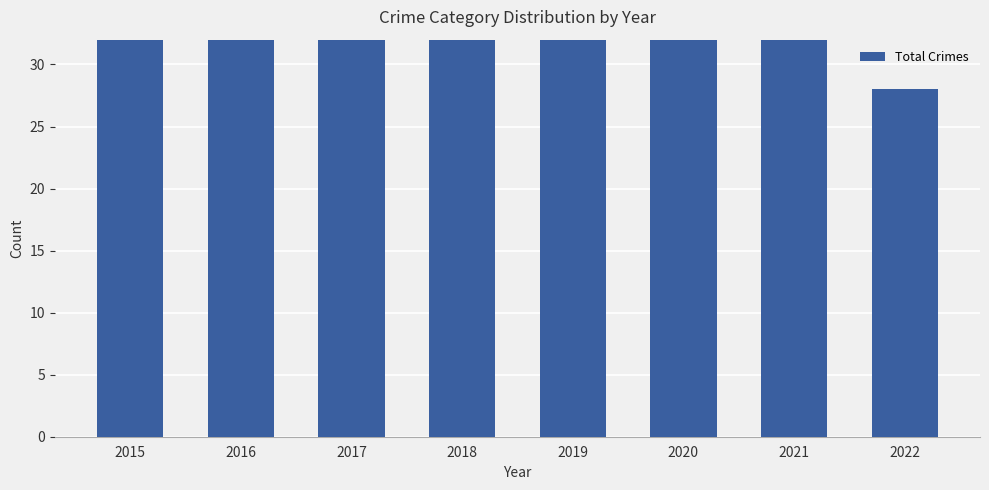

What is the greatest value displayed?

59